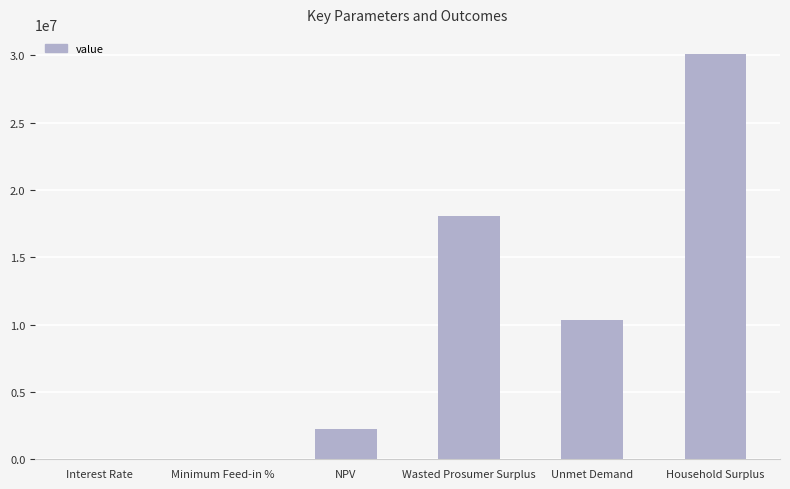

Is it true that the value at Unmet Demand is 10304884.7?

True